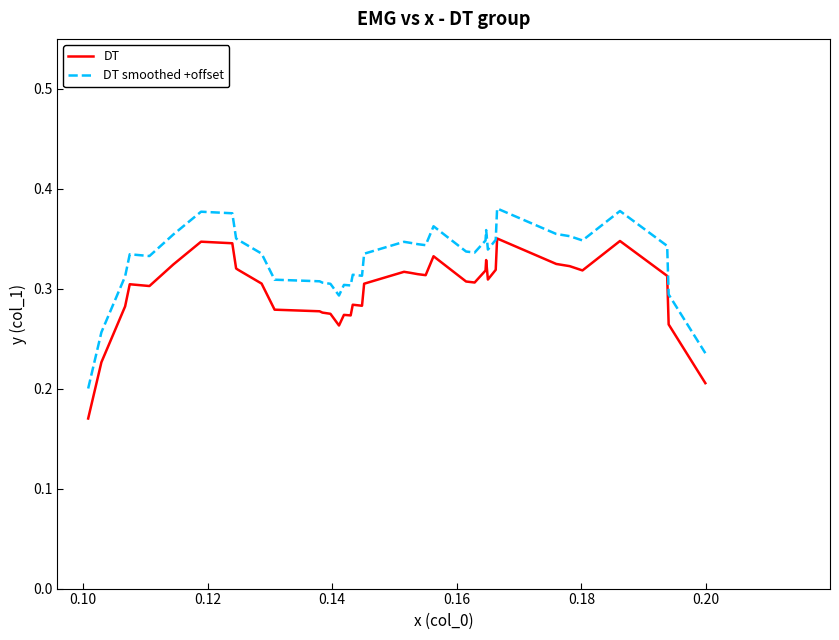

True or false: DT smoothed +offset and DT cross at least once.

False